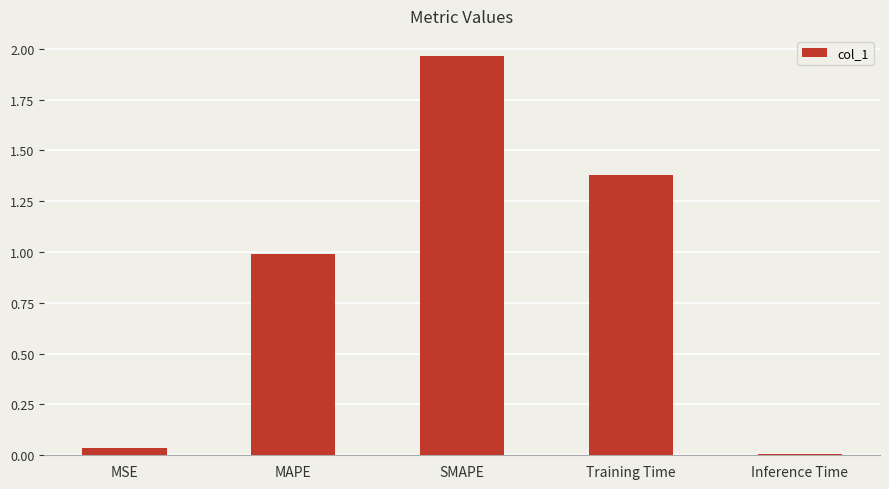

What position from the left is Inference Time?

5